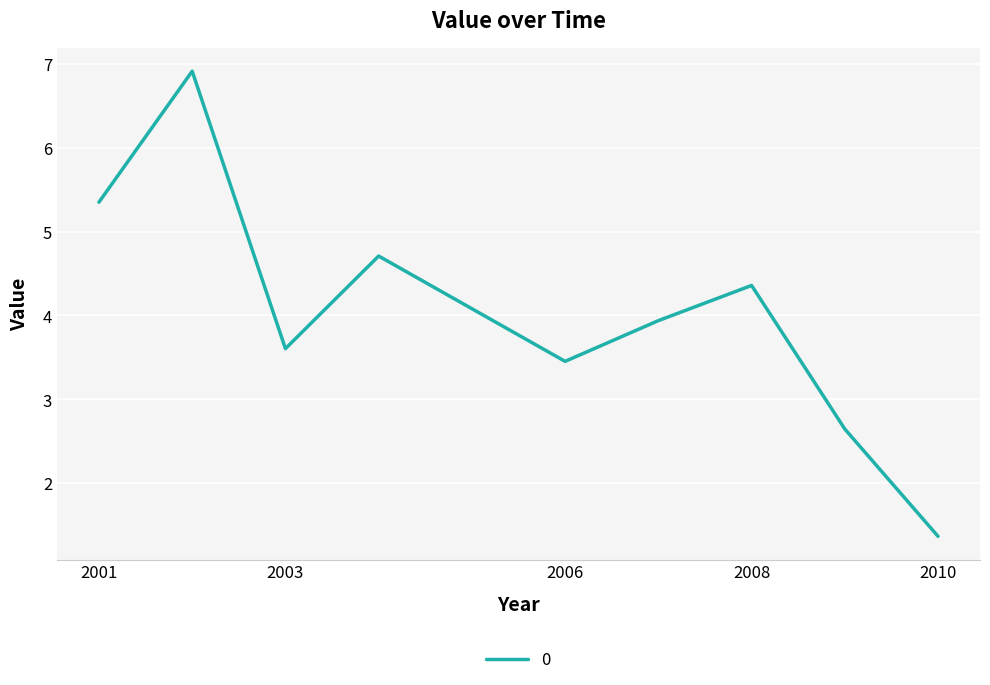

What is the smallest value displayed?

1.4